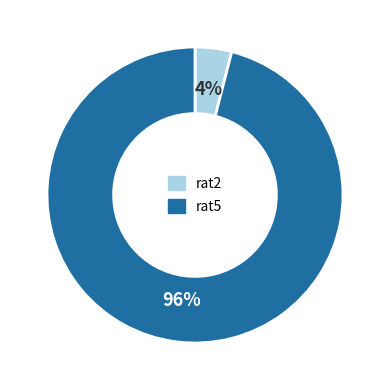

Combined, do rat5 and rat2 account for over 50%?

Yes